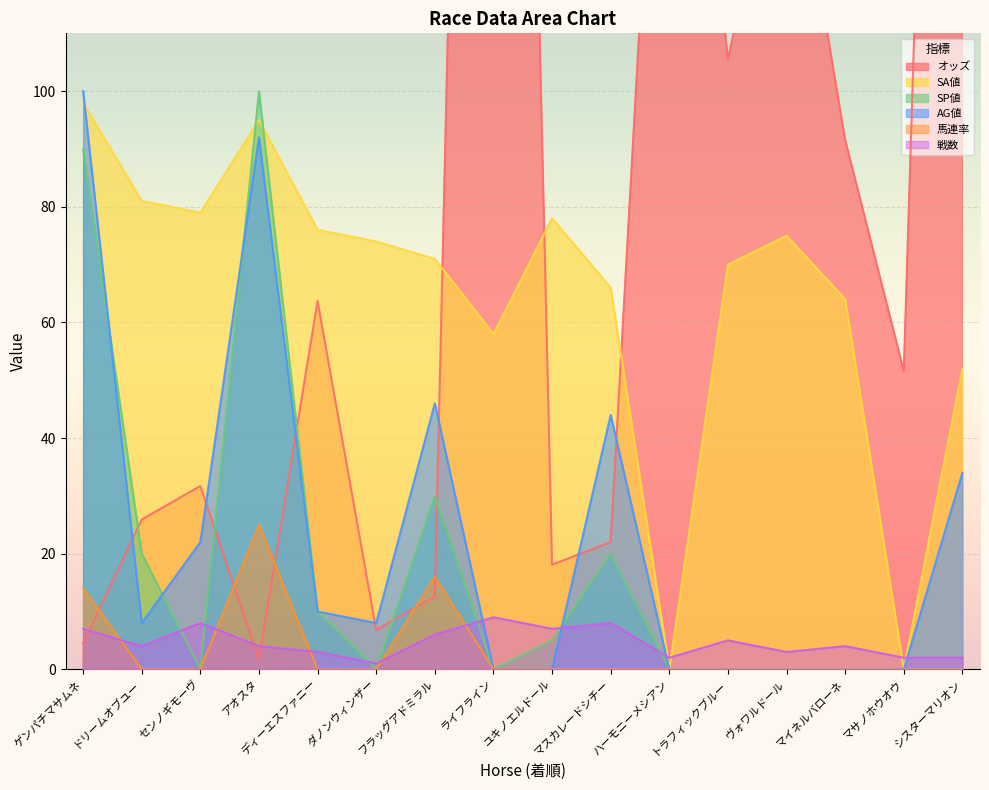

Between センノギモーヴ and ハーモニーメシアン, which series saw the biggest shift?

オッズ